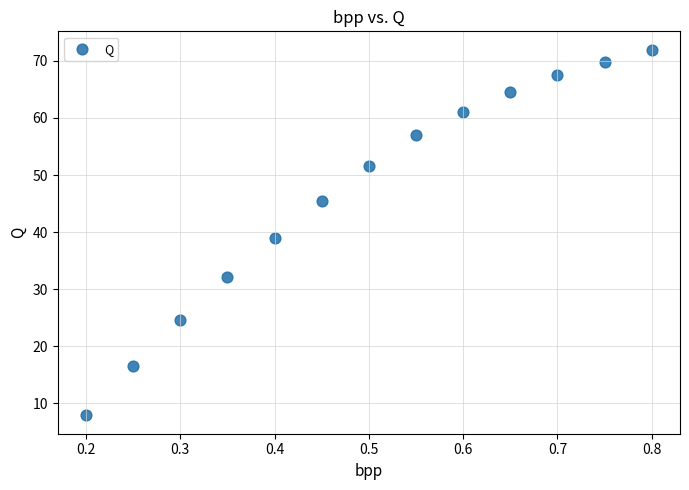

What is the range of Y values (max minus min)?

64.1